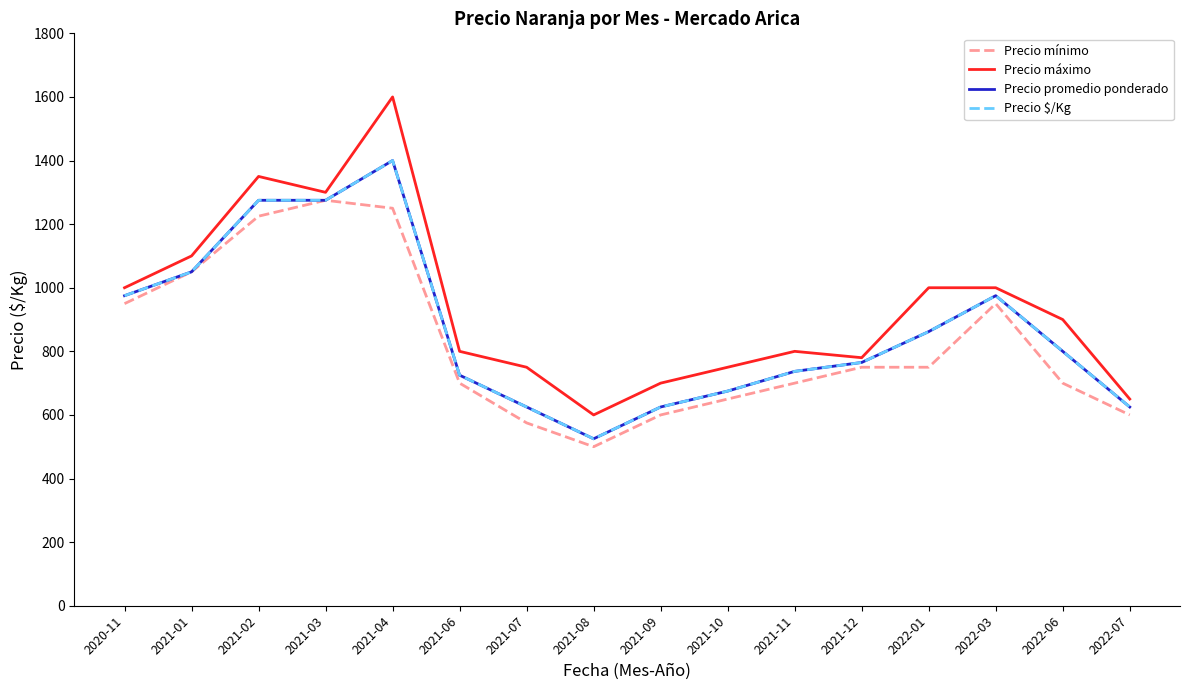

Does the chart display data point markers on the line(s)?

No